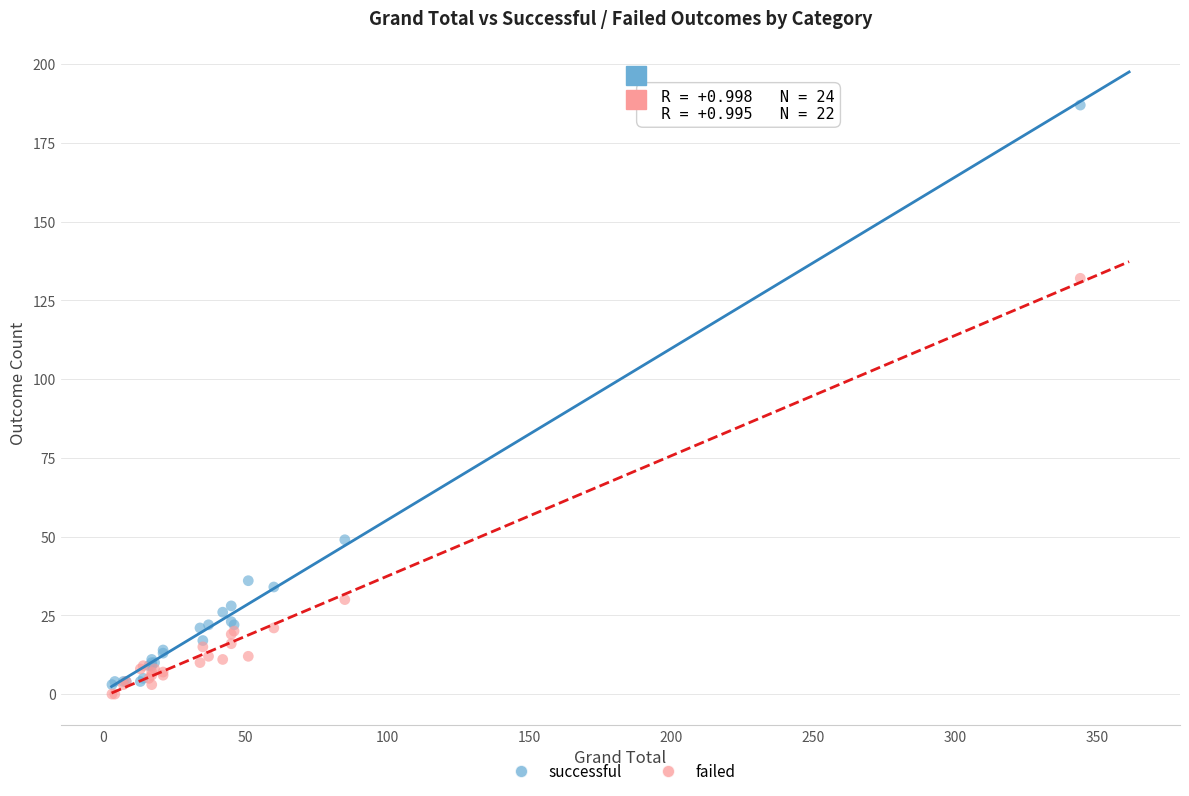

Which series reaches the minimum Y coordinate?

failed